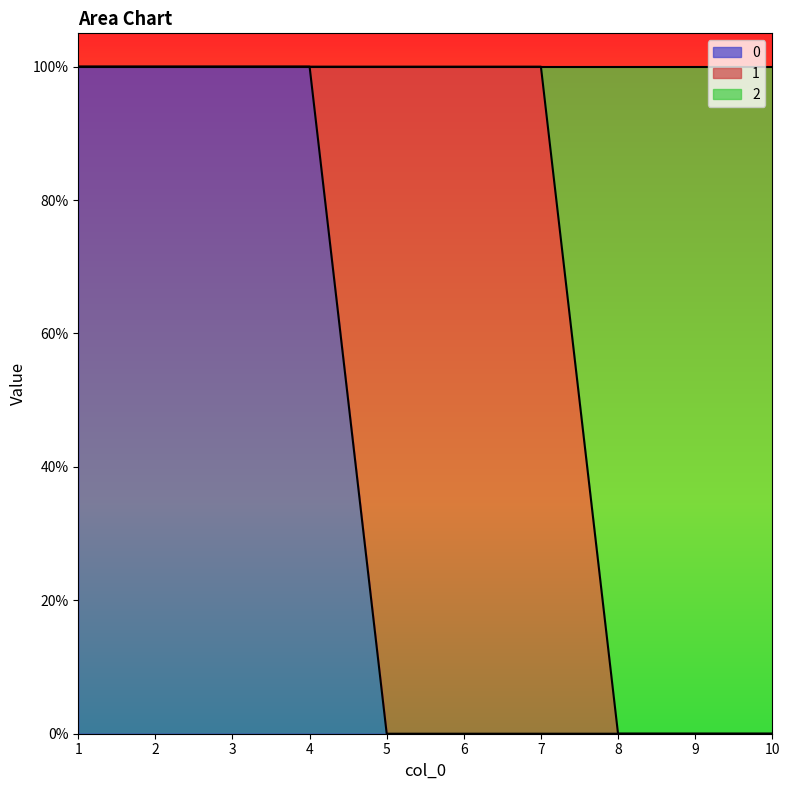

True or false: 2 and 0 intersect in this chart.

False